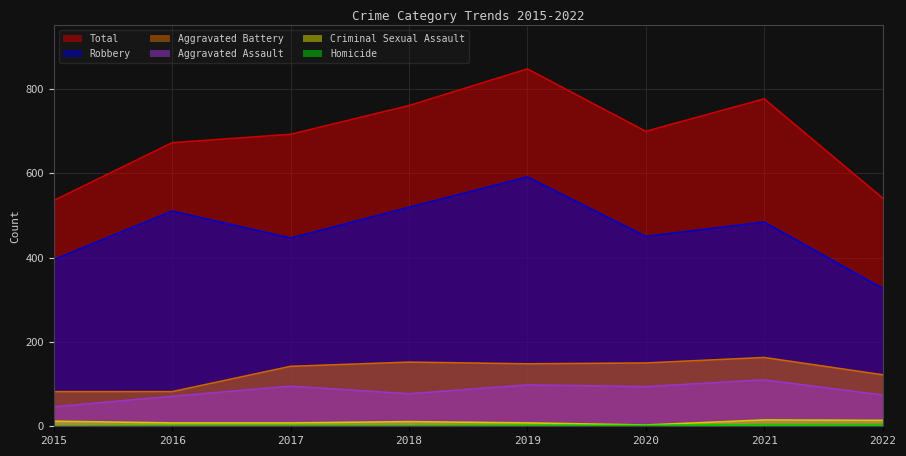

How many categories are shown in the chart?

8